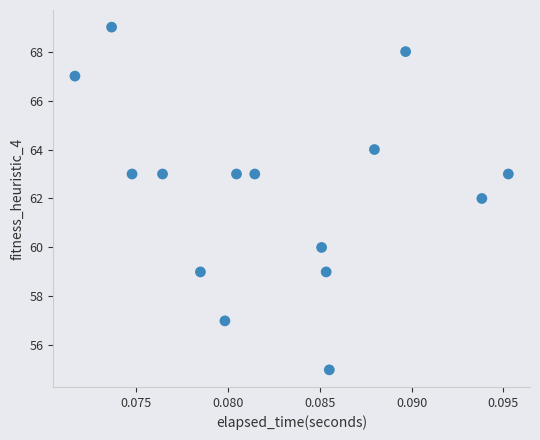

What is the range of Y values (max minus min)?

14